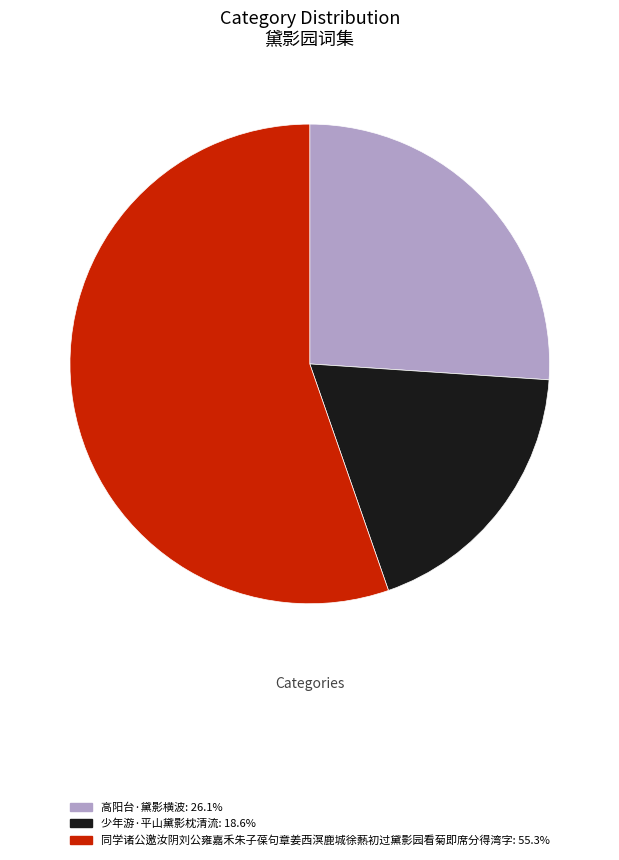

Count the number of slices in the pie.

3